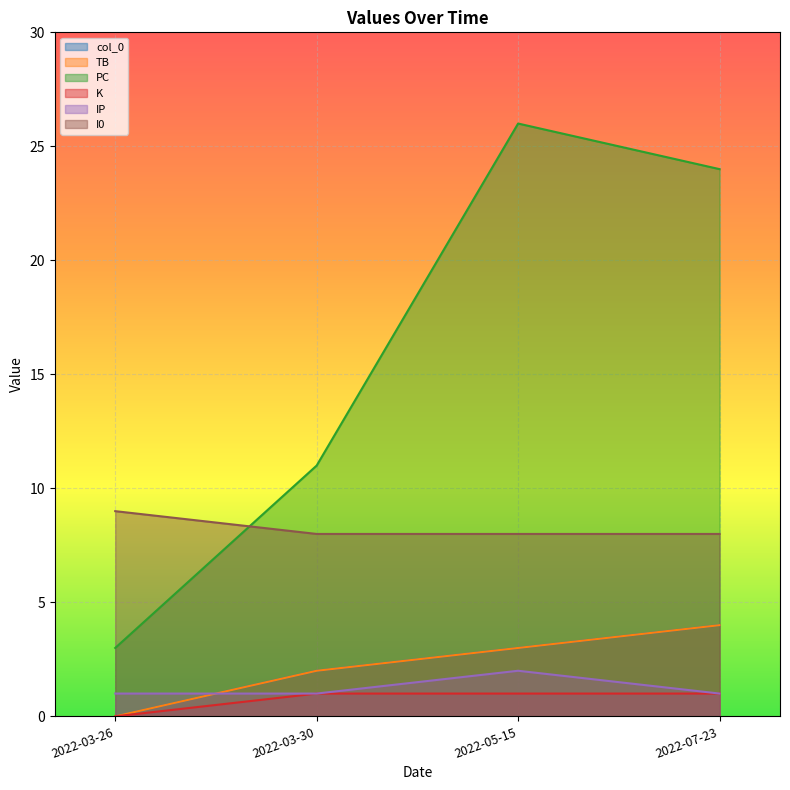

True or false: PC has a value of 10 at 2022-05-15.

False